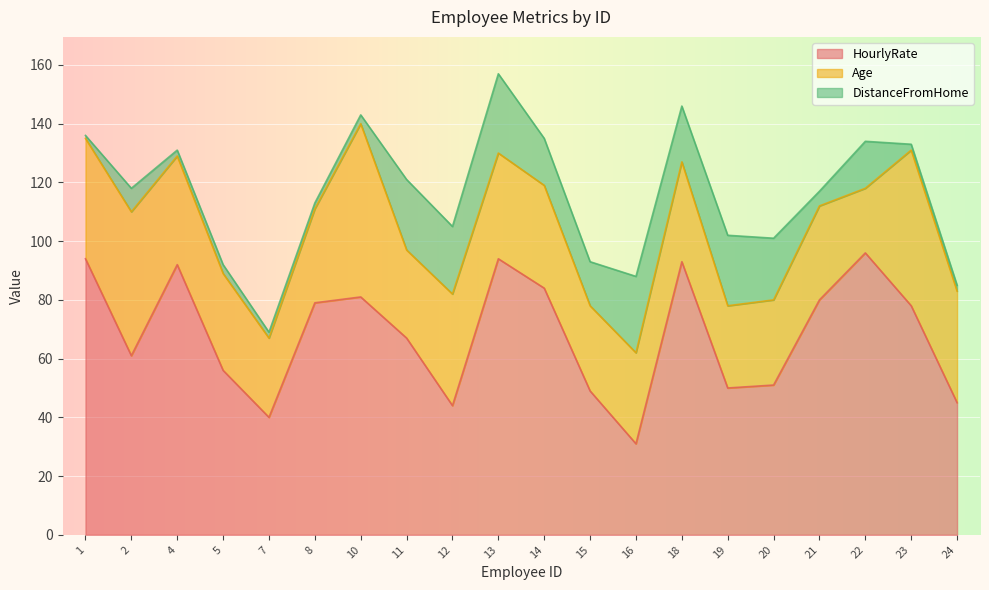

What value does the HourlyRate series have at 20?

51